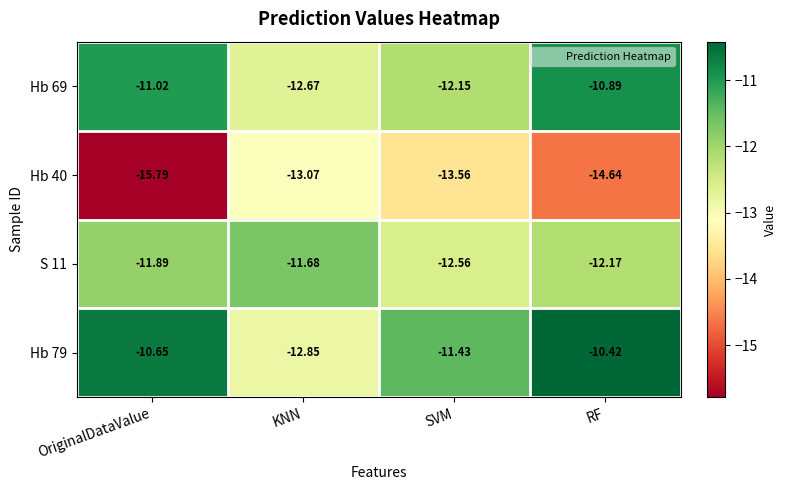

What is the difference between the highest and lowest values at SVM?

2.1